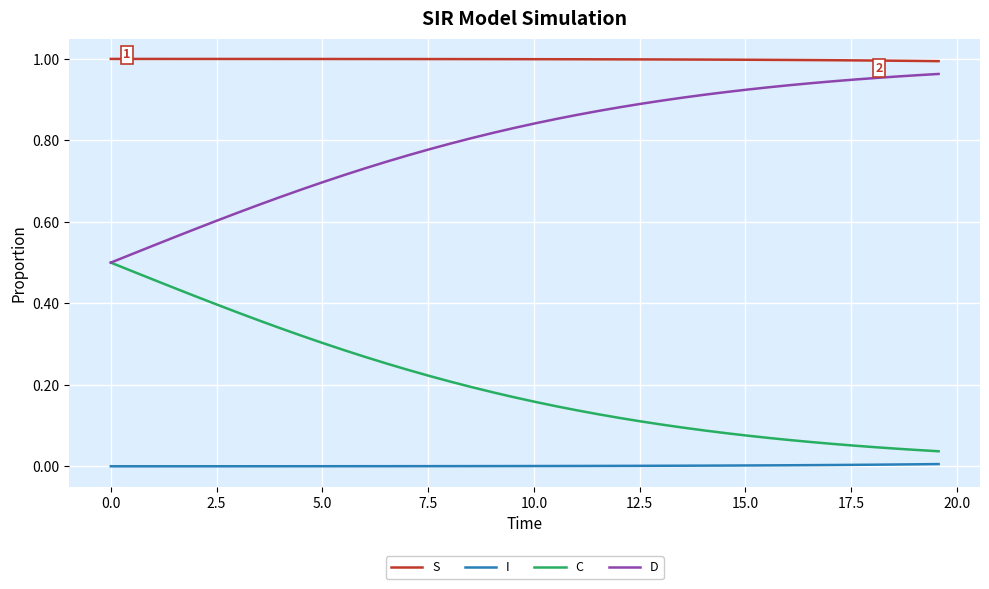

What are all the series names shown in the legend?

S, I, C, D